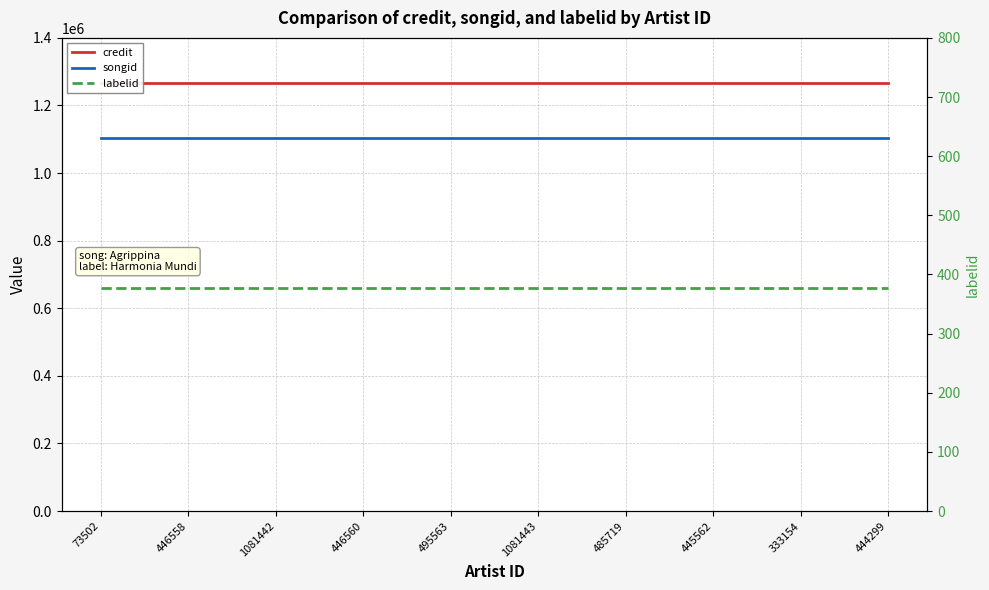

Which category has the highest value in the credit series?

73502